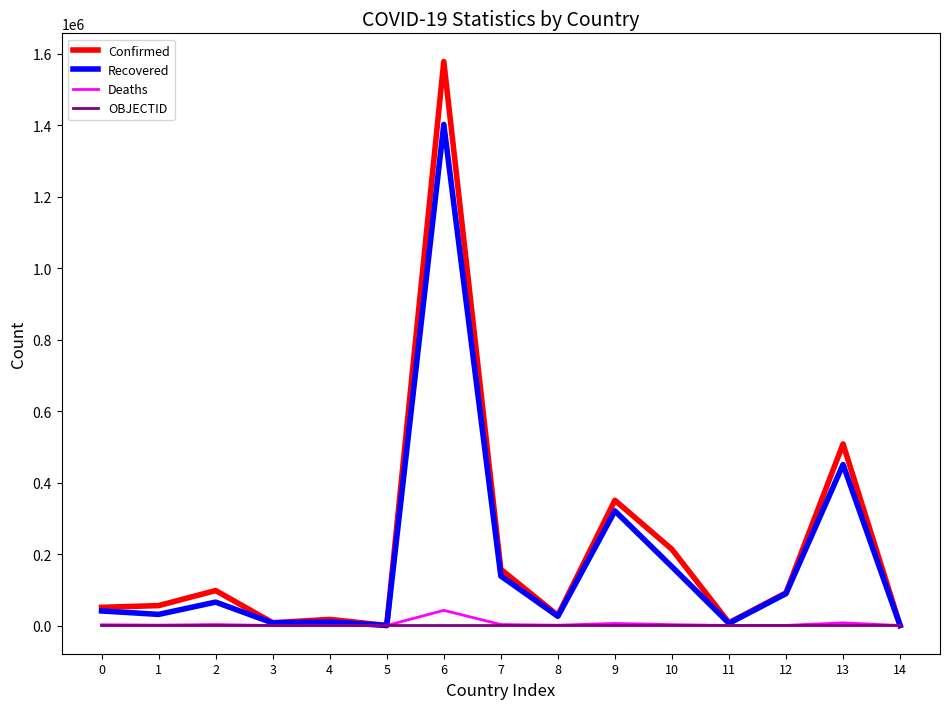

What are all the series names shown in the legend?

Confirmed, Recovered, Deaths, OBJECTID